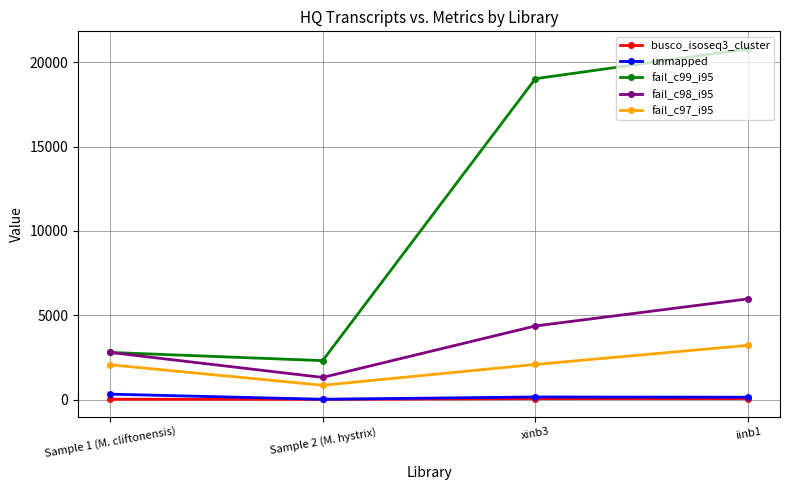

Which series has the widest spread of values?

fail_c99_i95